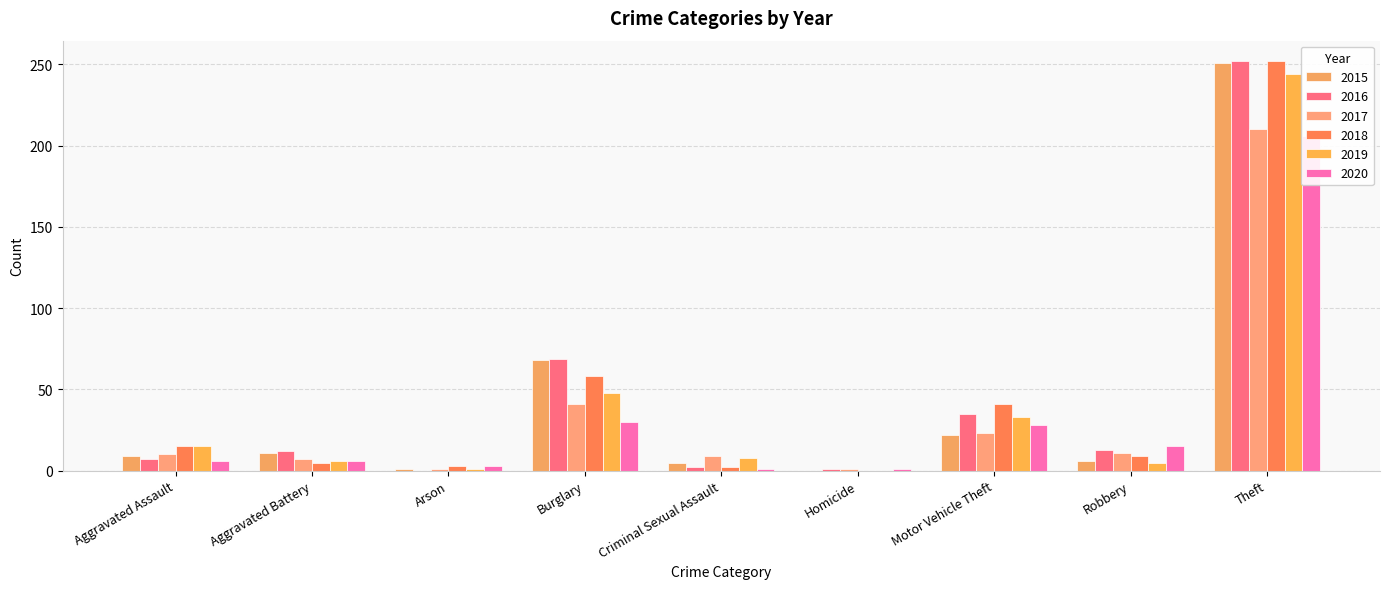

The 2020 series shows 28 at Motor Vehicle Theft. True or false?

True